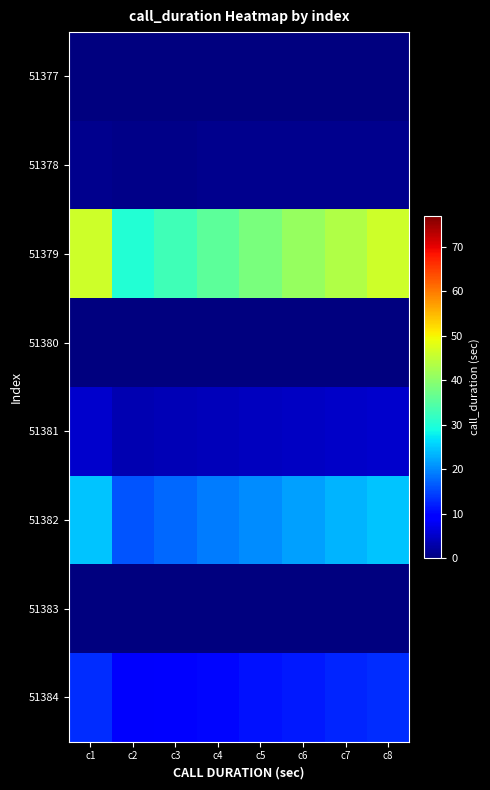

Rank the series at c6 from lowest to highest value.

51377, 51380, 51383, 51378, 51381, 51384, 51382, 51379